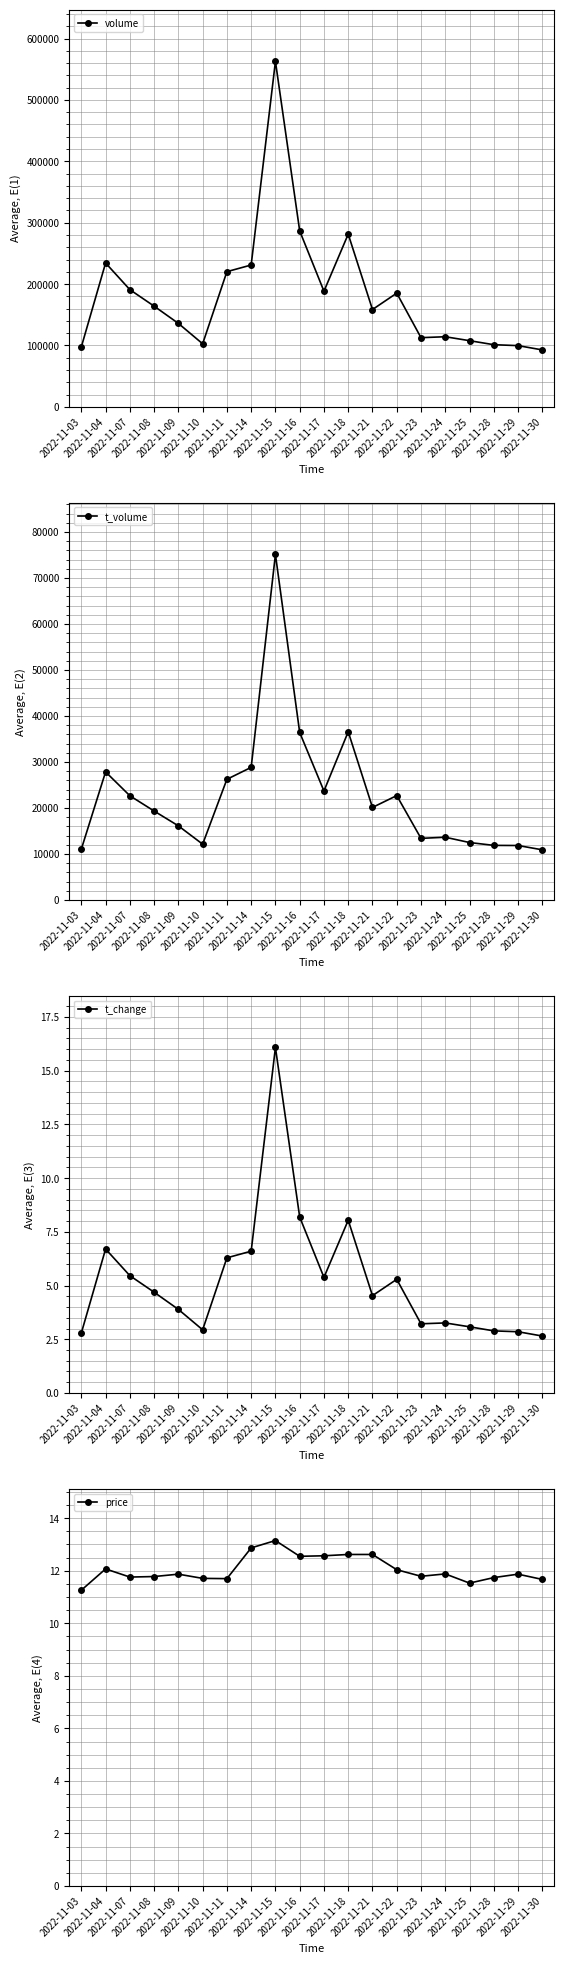

Reading left to right, transcribe all the data shown in this chart.

volume: 2022-11-03=97659.0	2022-11-04=234358.0	2022-11-07=190957.0	2022-11-08=164053.0	2022-11-09=135980.0	2022-11-10=102761.0	2022-11-11=220239.0	2022-11-14=231084.0	2022-11-15=562808.0	2022-11-16=286621.0	2022-11-17=188413.0	2022-11-18=281337.0	2022-11-21=158553.0	2022-11-22=185259.0	2022-11-23=112715.0	2022-11-24=114235.0	2022-11-25=107814.0	2022-11-28=101264.0	2022-11-29=99755.0	2022-11-30=92776.0
t_volume: 2022-11-03=11042.0	2022-11-04=27844.0	2022-11-07=22653.0	2022-11-08=19330.0	2022-11-09=16105.0	2022-11-10=12124.0	2022-11-11=26232.0	2022-11-14=28827.0	2022-11-15=75131.0	2022-11-16=36409.0	2022-11-17=23688.0	2022-11-18=36568.0	2022-11-21=20114.0	2022-11-22=22685.0	2022-11-23=13384.0	2022-11-24=13634.0	2022-11-25=12480.0	2022-11-28=11861.0	2022-11-29=11832.0	2022-11-30=10895.0
t_change: 2022-11-03=2.8	2022-11-04=6.7	2022-11-07=5.5	2022-11-08=4.7	2022-11-09=3.9	2022-11-10=2.9	2022-11-11=6.3	2022-11-14=6.6	2022-11-15=16.1	2022-11-16=8.2	2022-11-17=5.4	2022-11-18=8.0	2022-11-21=4.5	2022-11-22=5.3	2022-11-23=3.2	2022-11-24=3.3	2022-11-25=3.1	2022-11-28=2.9	2022-11-29=2.9	2022-11-30=2.6
price: 2022-11-03=11.3	2022-11-04=12.1	2022-11-07=11.8	2022-11-08=11.8	2022-11-09=11.9	2022-11-10=11.7	2022-11-11=11.7	2022-11-14=12.9	2022-11-15=13.2	2022-11-16=12.6	2022-11-17=12.6	2022-11-18=12.6	2022-11-21=12.6	2022-11-22=12.0	2022-11-23=11.8	2022-11-24=11.9	2022-11-25=11.5	2022-11-28=11.7	2022-11-29=11.9	2022-11-30=11.7